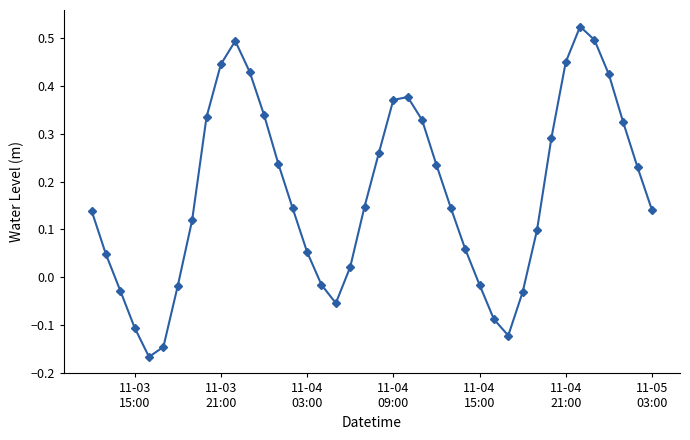

Does the chart have visible grid lines?

No